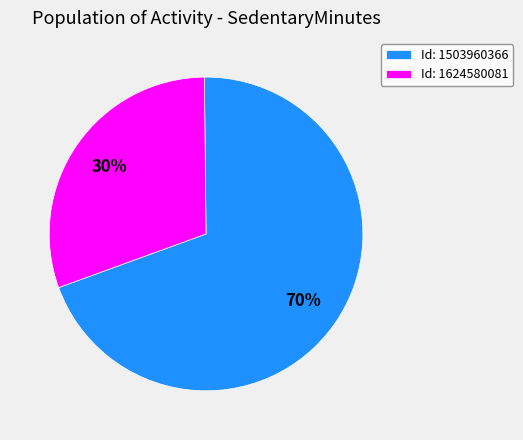

How many slices are in this pie chart?

2